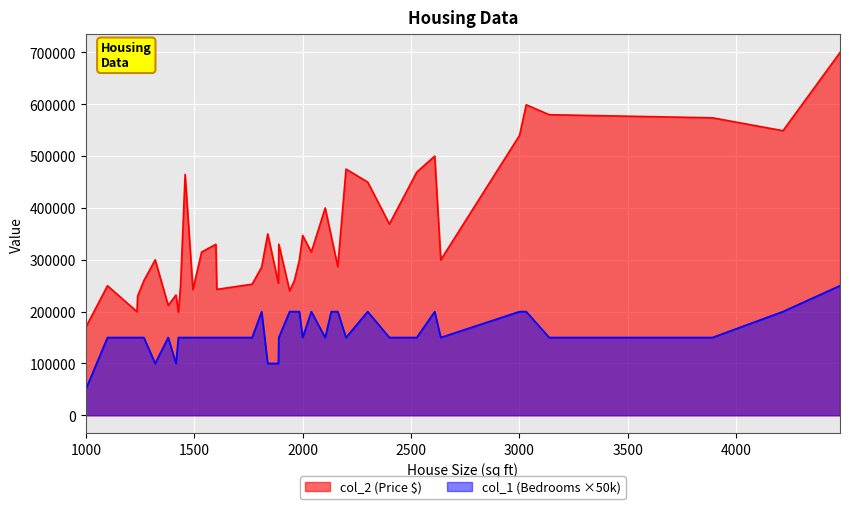

What is the lowest value of the col_1 (Bedrooms ×50k) series?

50000